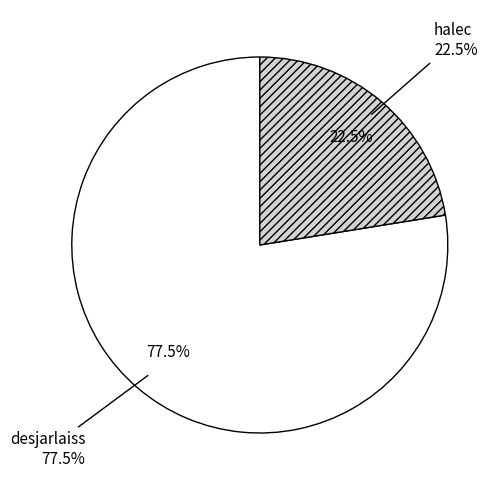

Is it true that halec is 22% of the pie?

True